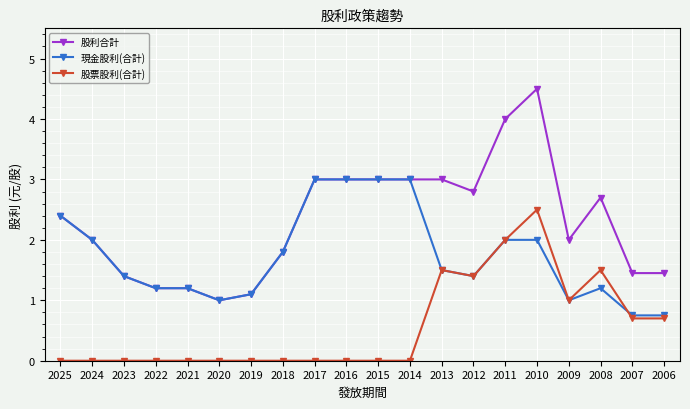

Count the number of data series in this chart.

3